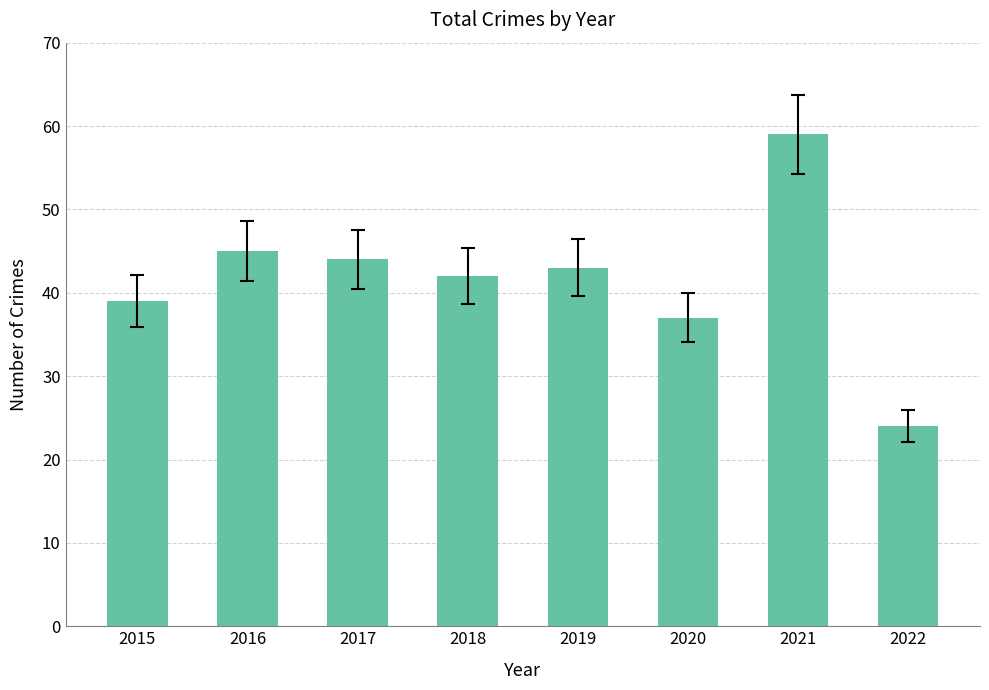

Which has a higher value, 2020 or 2016?

2016